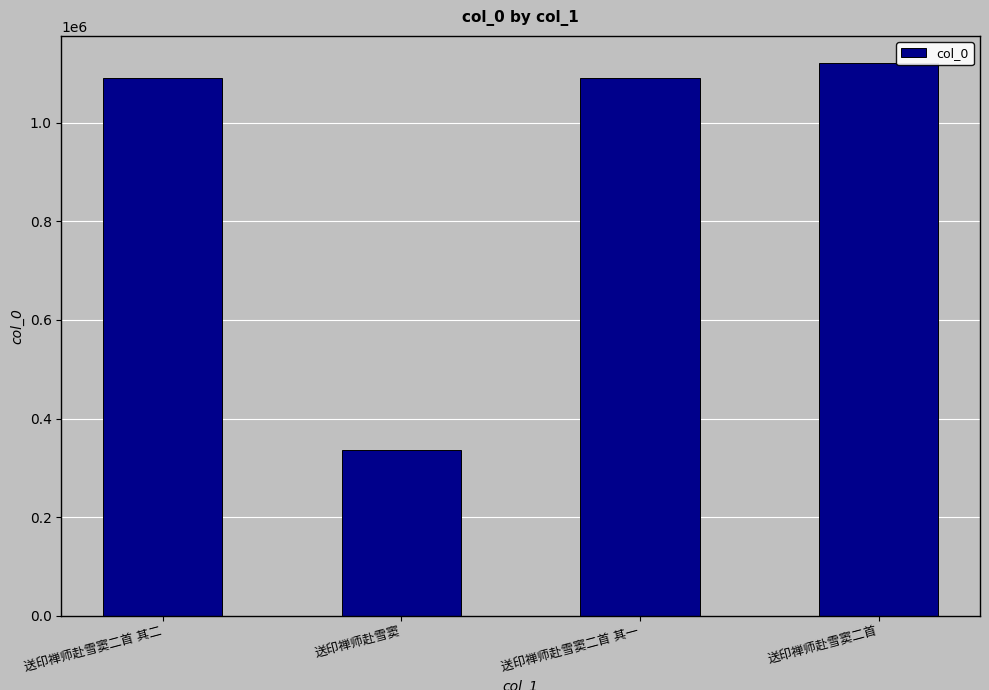

What is the minimum value shown in the chart?

335874